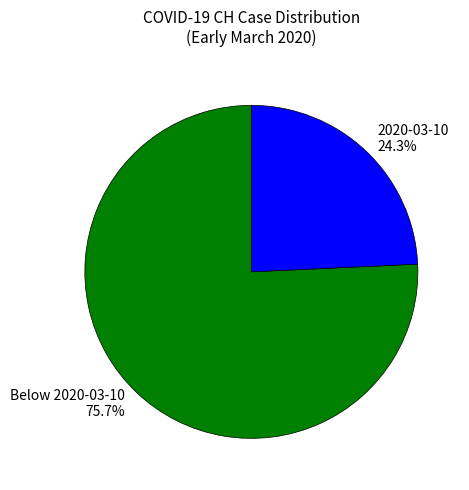

Do Below 2020-03-10 75.7% and 2020-03-10 24.3% together represent more than half of the pie?

Yes